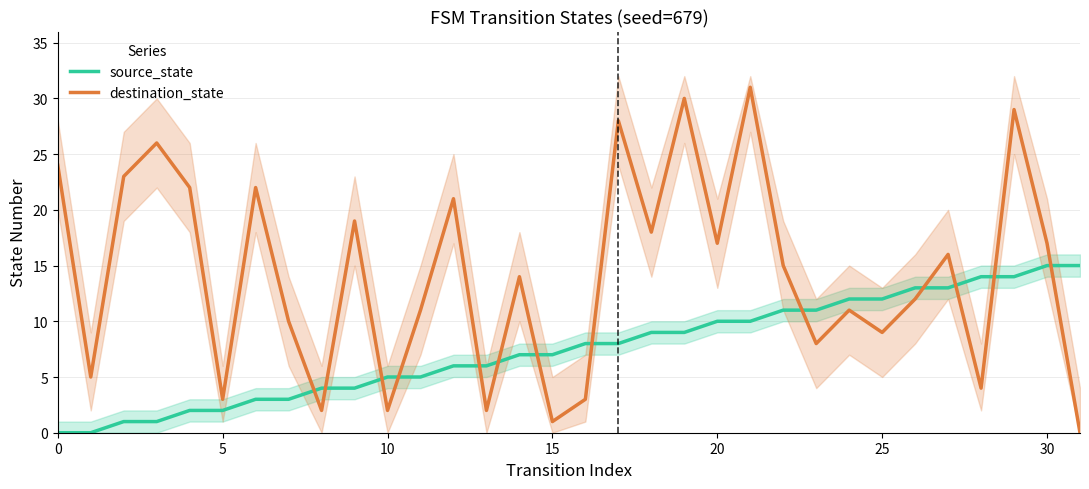

Which category has the highest value in the destination_state series?

21